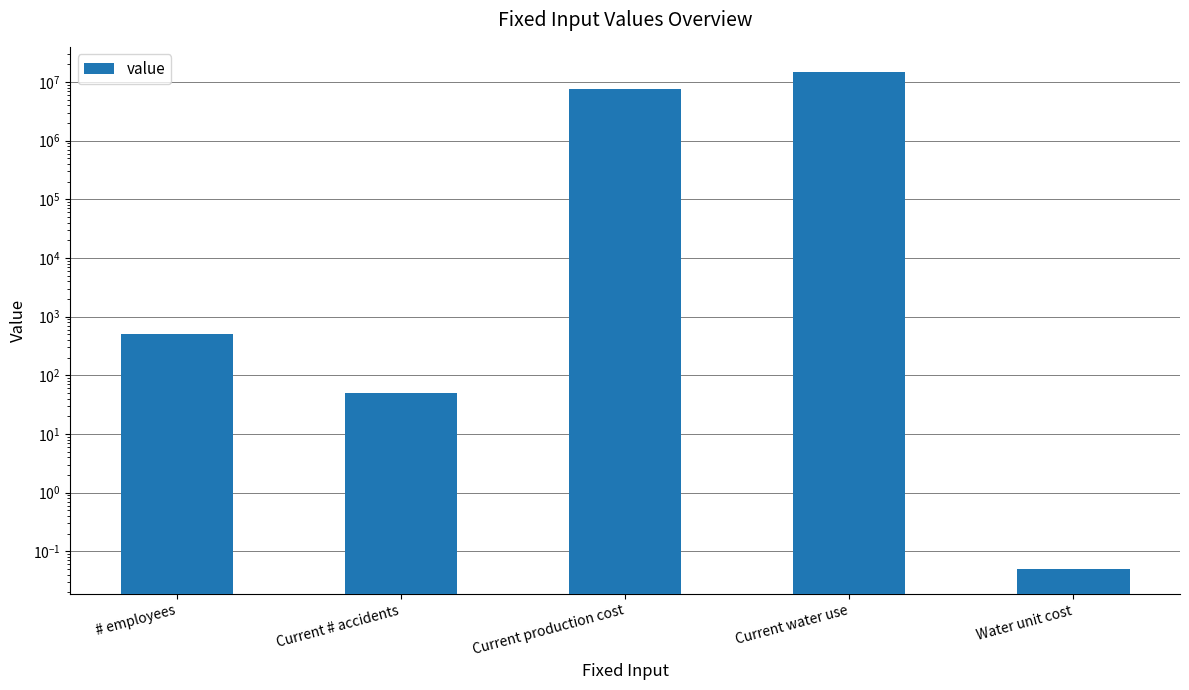

How many values are below 500?

2